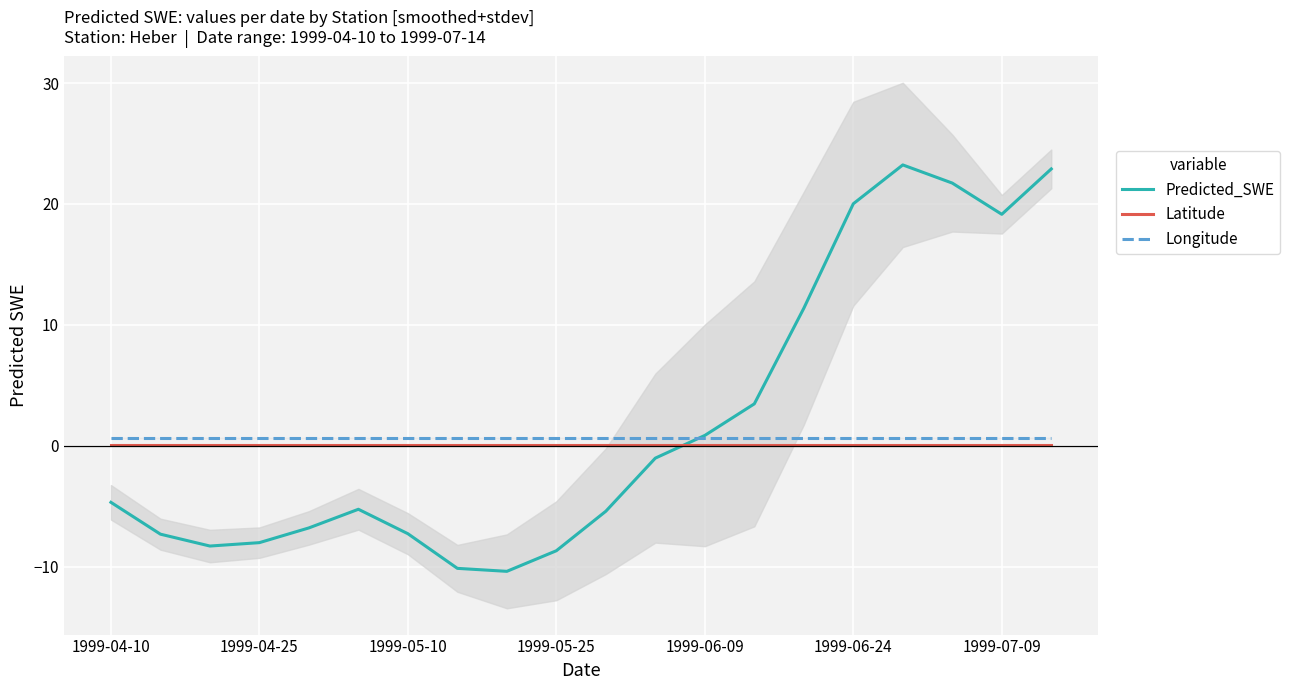

True or false: Latitude and Longitude intersect in this chart.

False